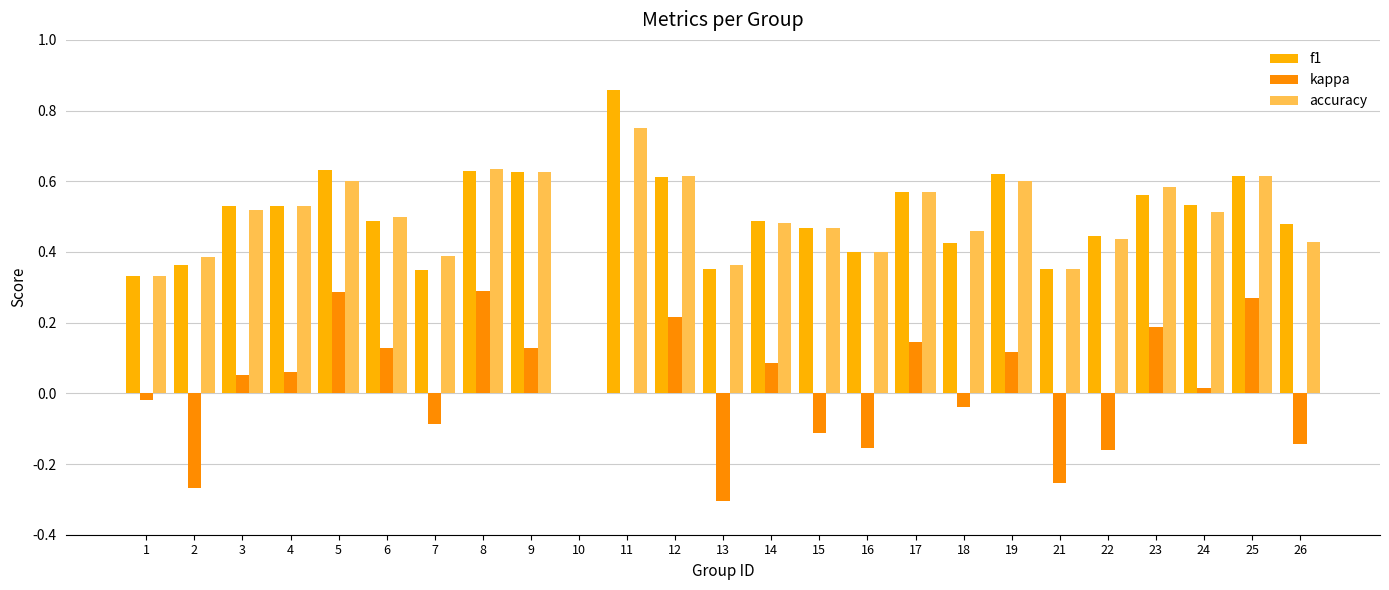

What is the total value across all series at 8?

1.6